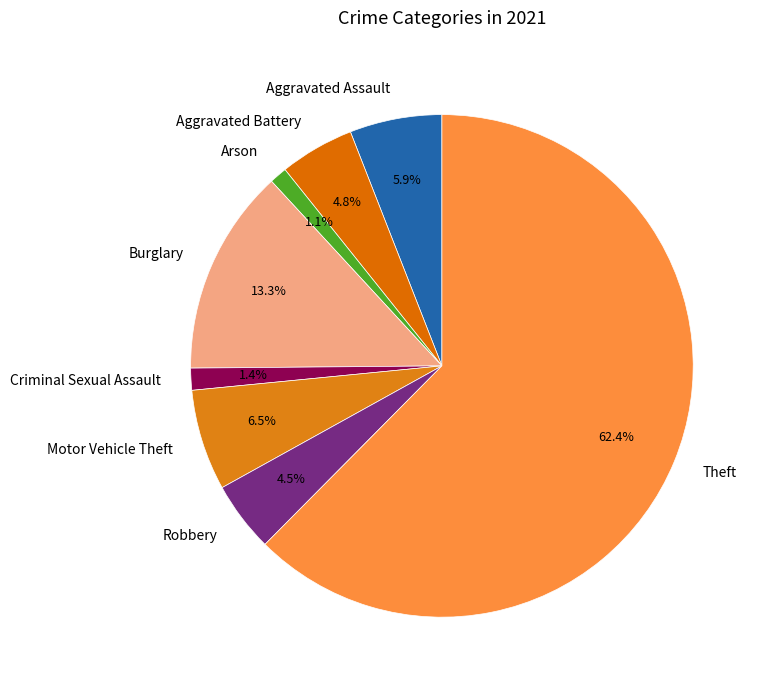

To the nearest percent, what is the average slice percentage?

12%